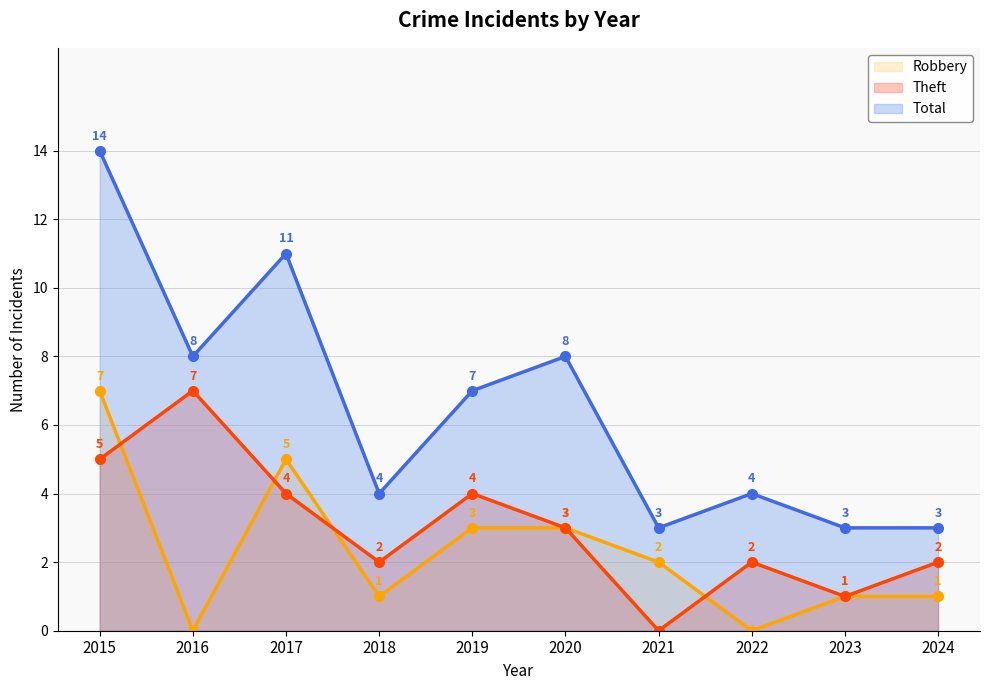

At 2022, list the series in order from largest to smallest.

Total (line), Theft (line), Robbery (line)